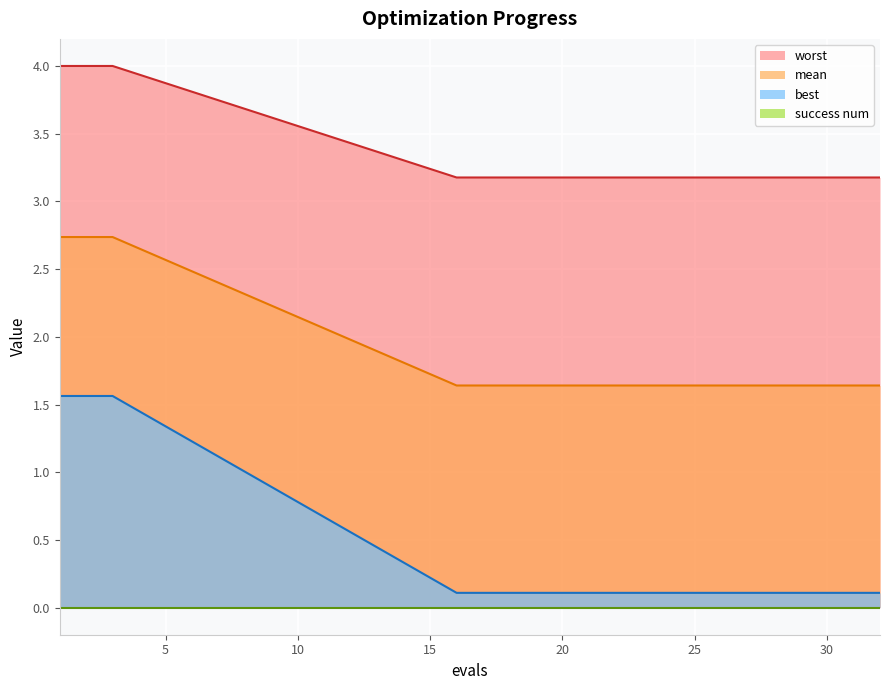

Which series has the widest spread of values?

best